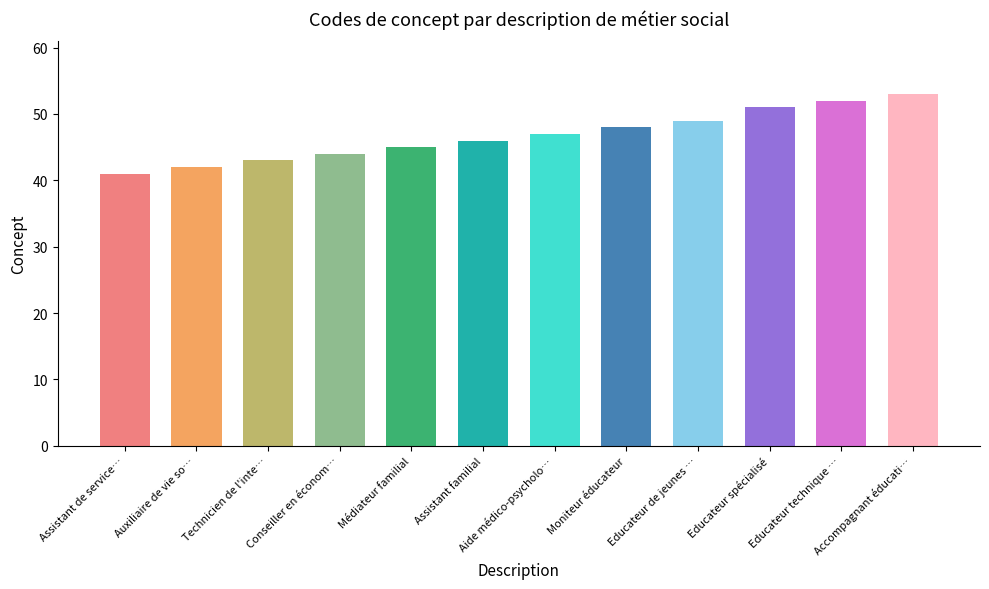

What is the value of the 8th bar from the left?

48